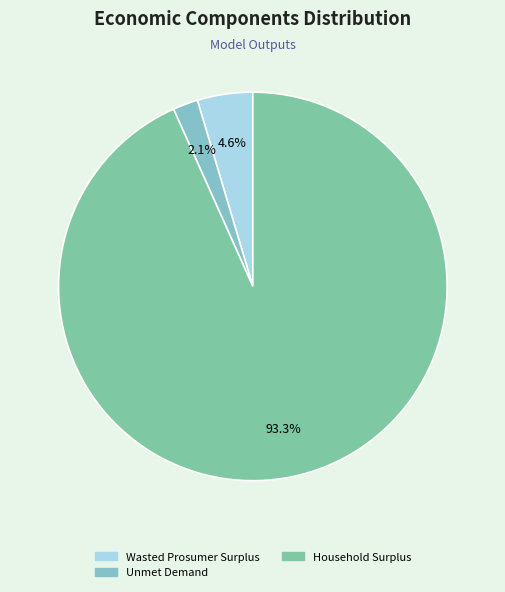

Does any single category account for the majority?

Yes